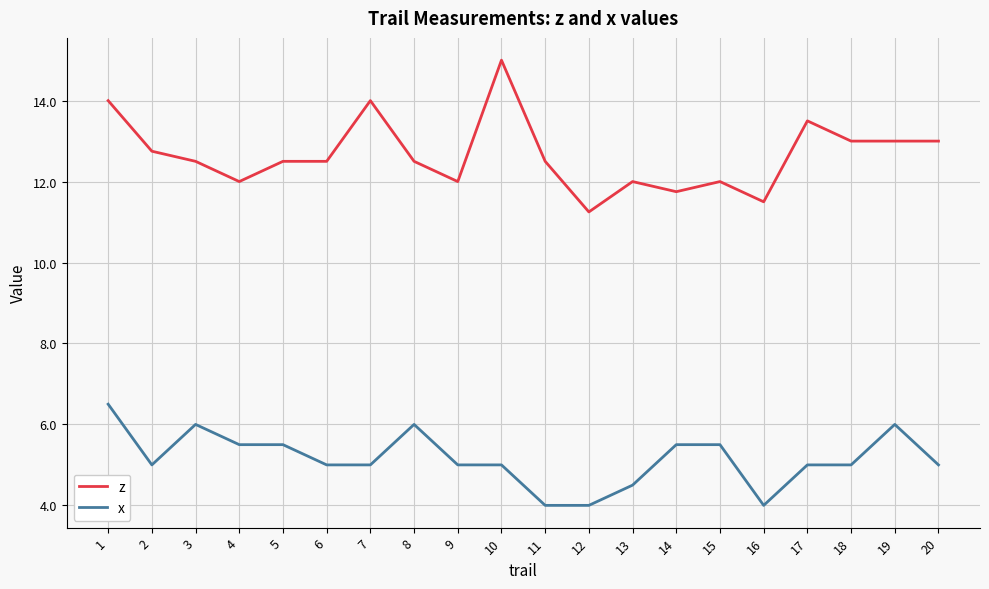

Count the number of data series in this chart.

2